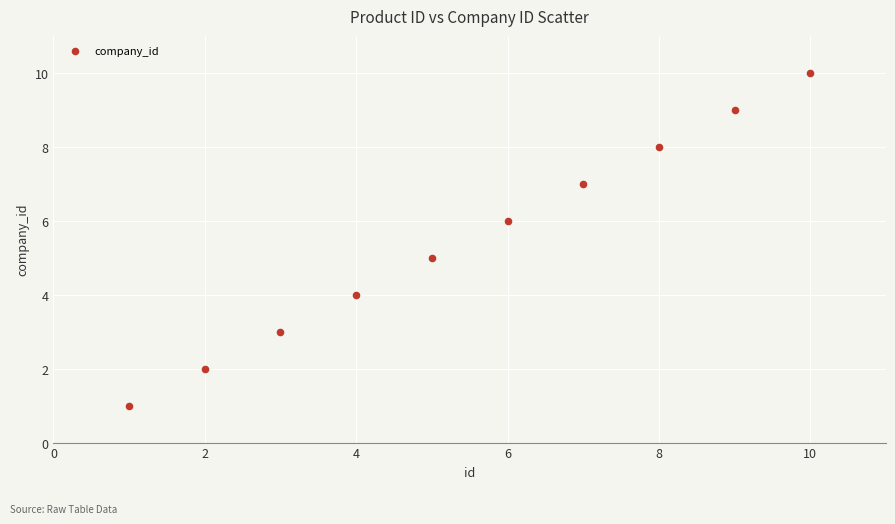

What is the range of X values (max minus min)?

9